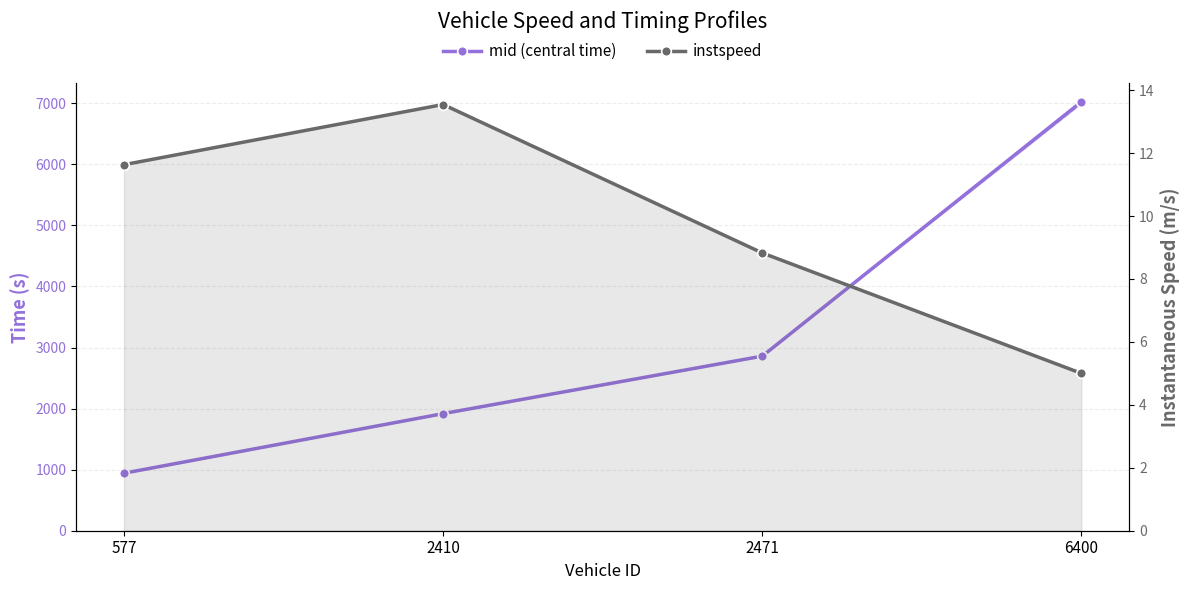

How many lines are shown in the chart?

2